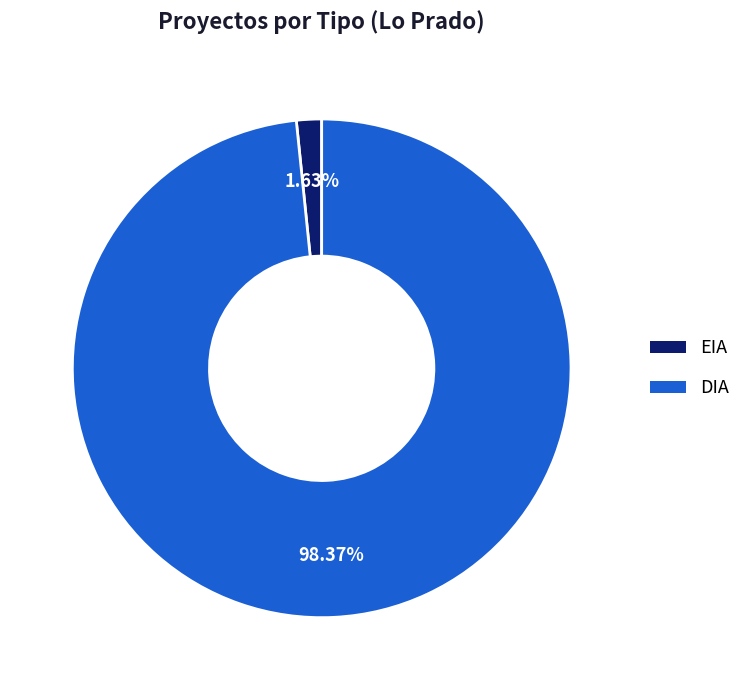

To the nearest percent, what portion does DIA represent?

98%